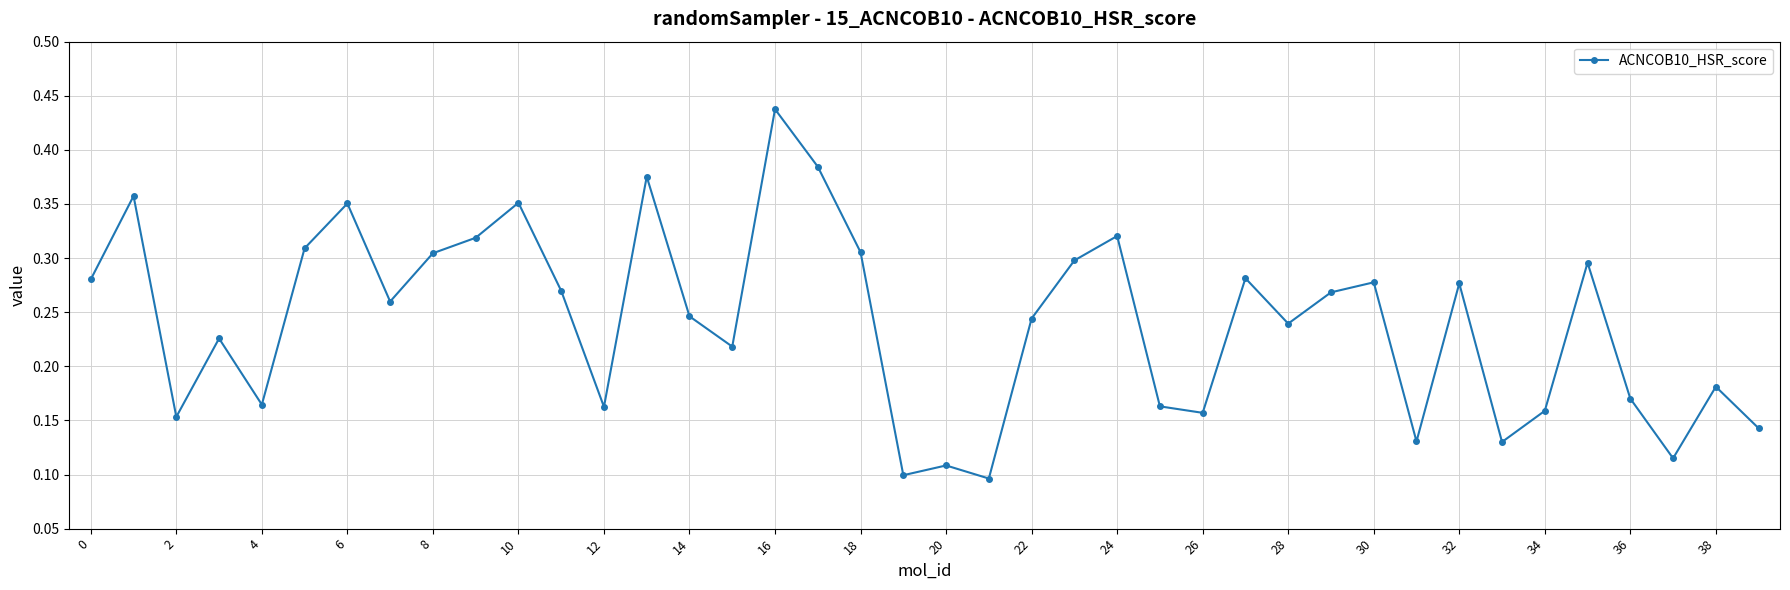

How many interior local valleys (lower than both neighbors) does the data have?

12